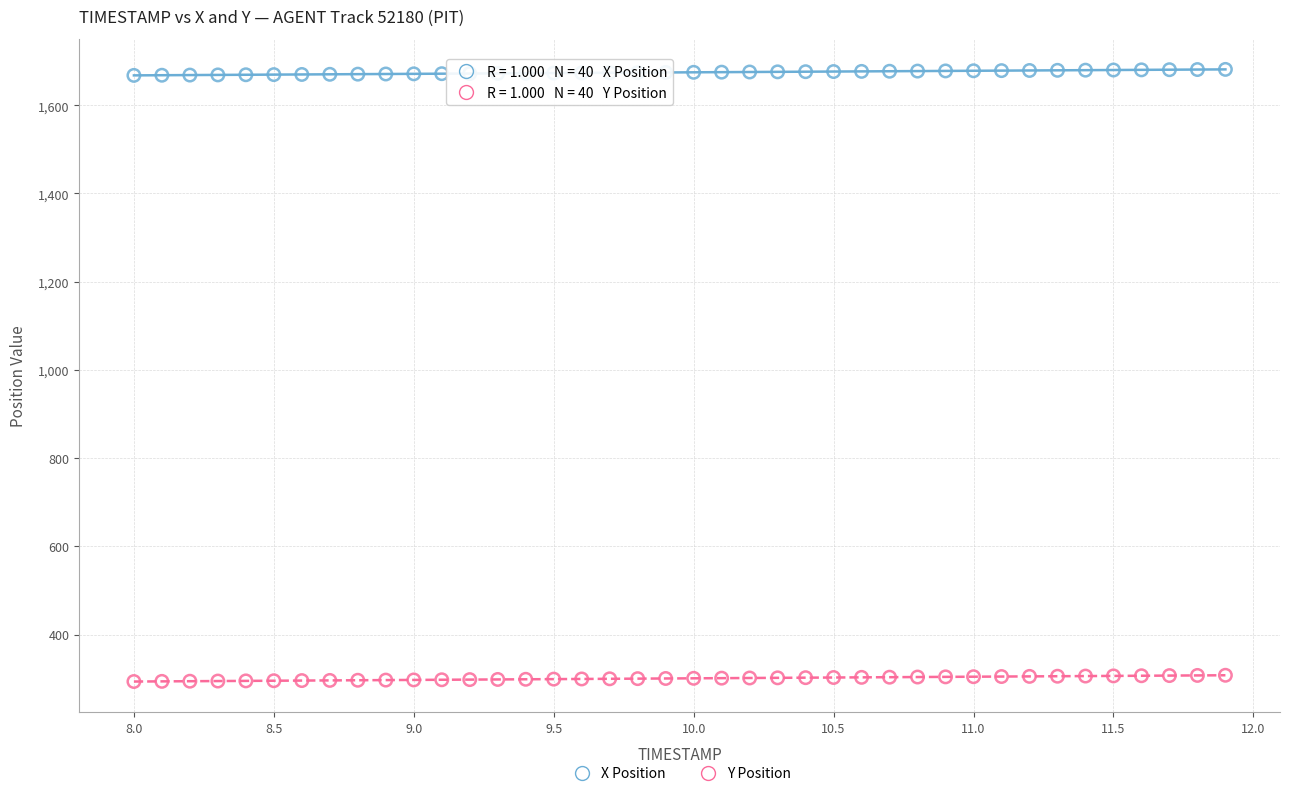

What are all the series names shown in the legend?

X Position, Y Position